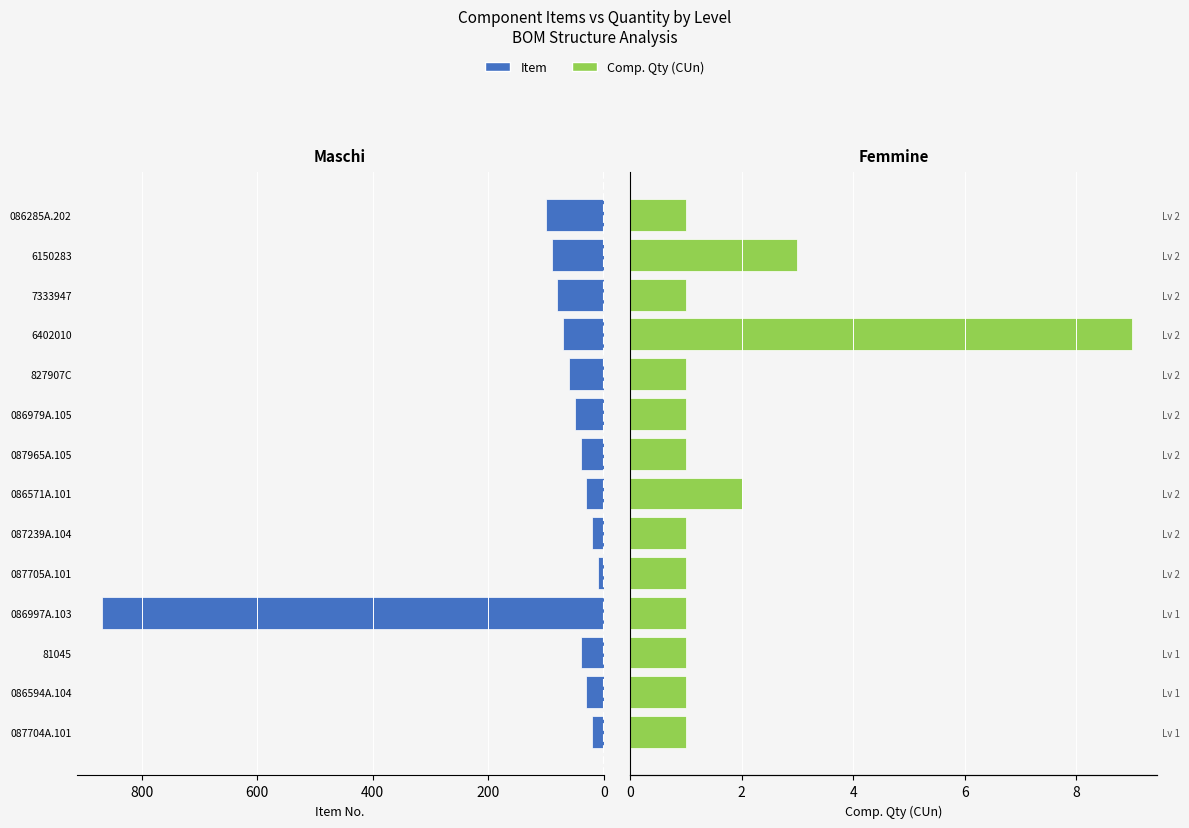

What is the total value across all series at 086285A.202?

101